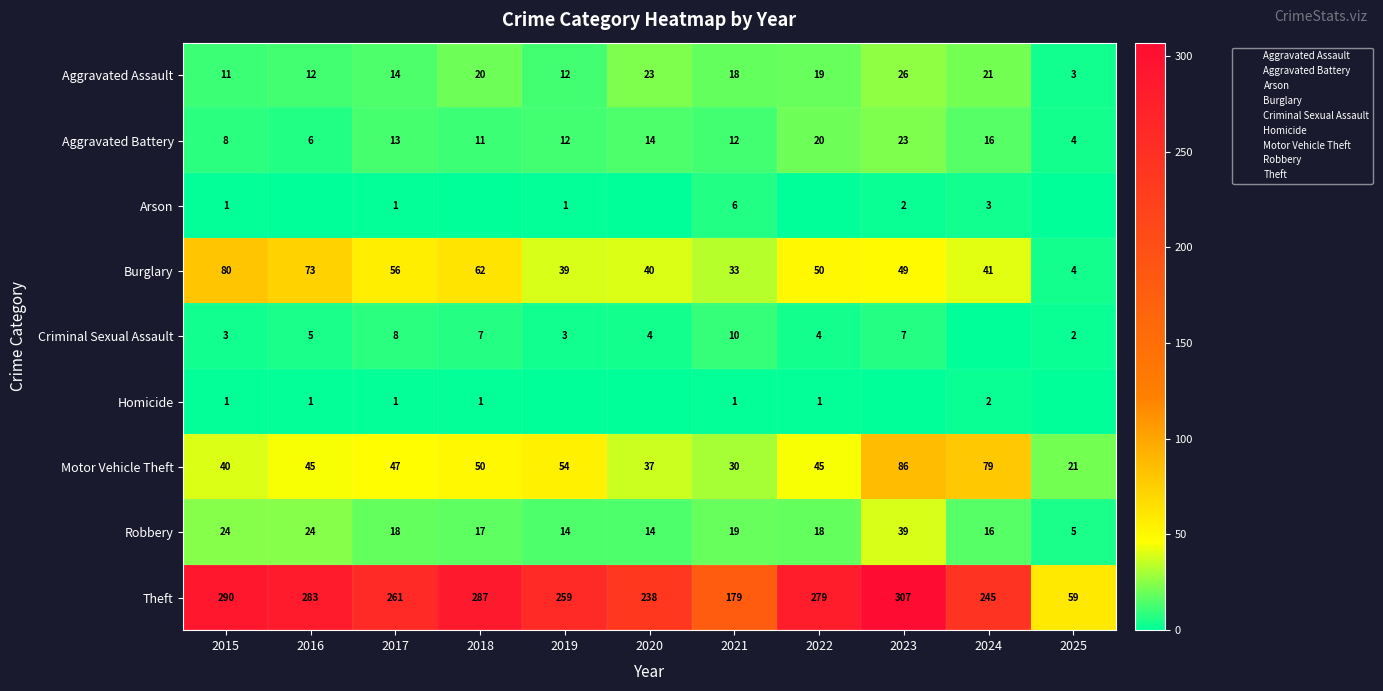

How many values in the Robbery series are below 18?

5